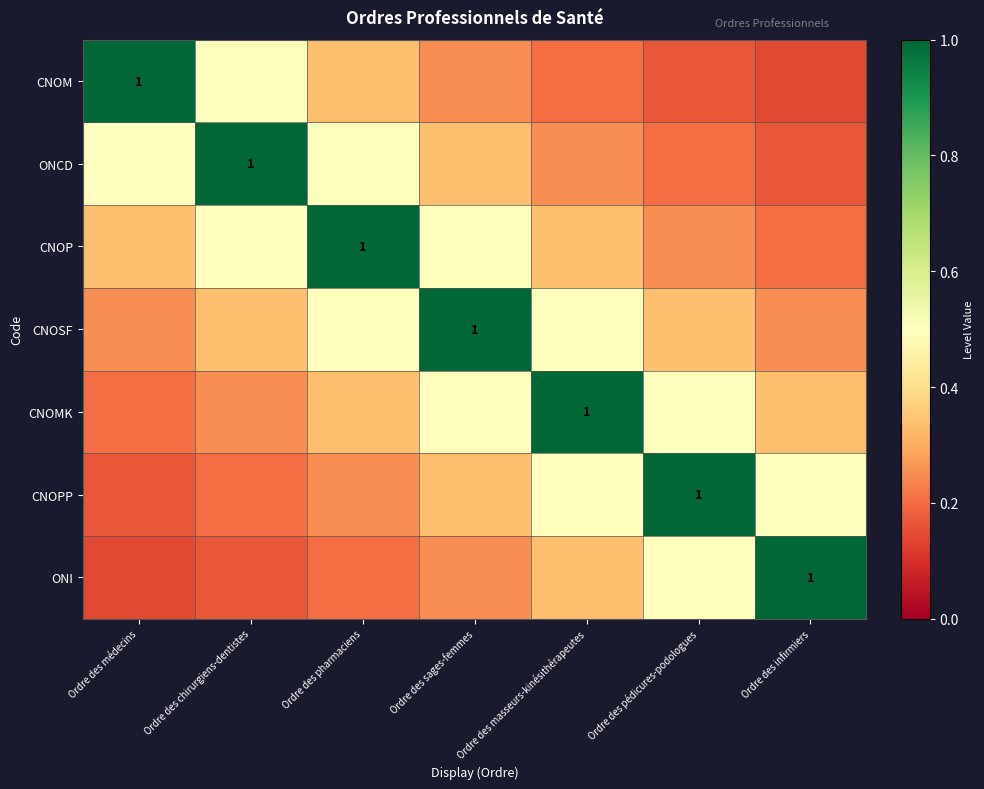

The value of CNOP at Ordre des médecins is 0.3. True or false?

True